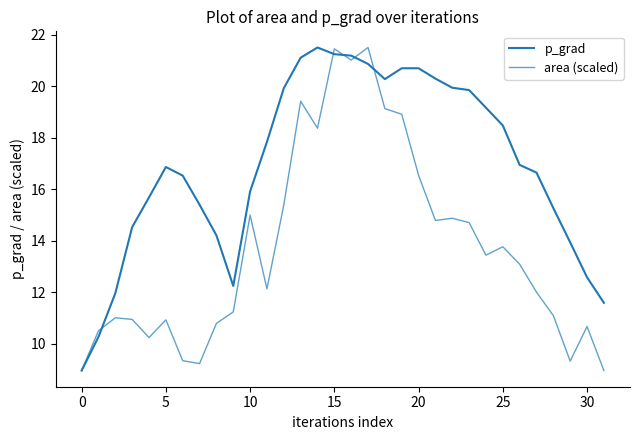

Where does the area (scaled) series first go above 13?

10